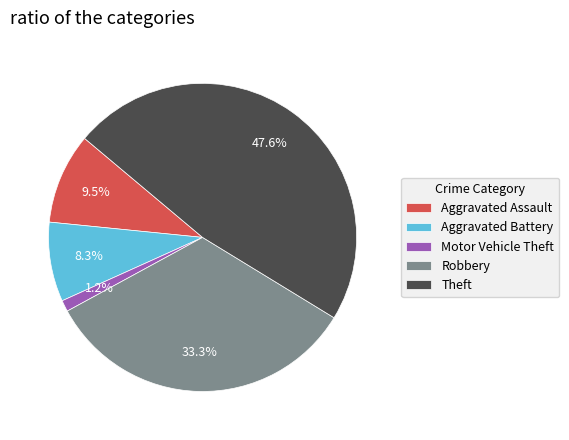

Is there a majority slice in this chart?

No